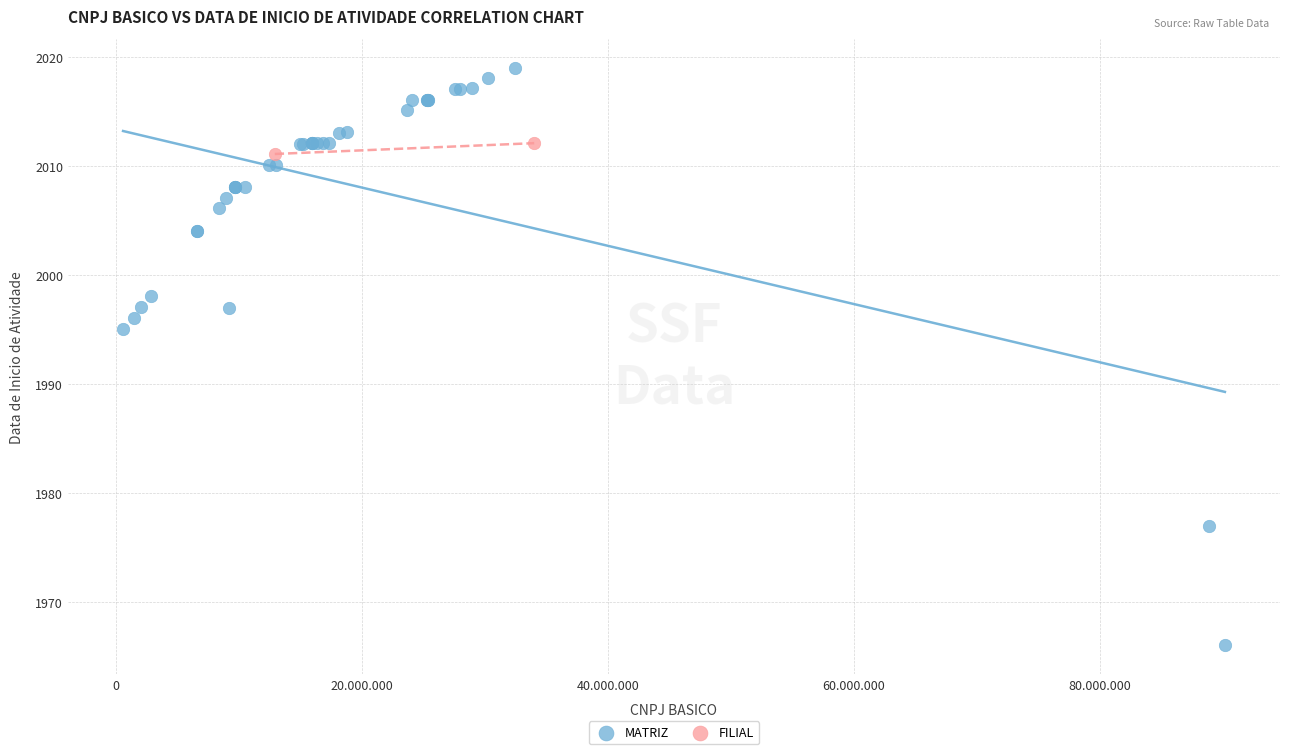

What are all the series names shown in the legend?

MATRIZ, FILIAL